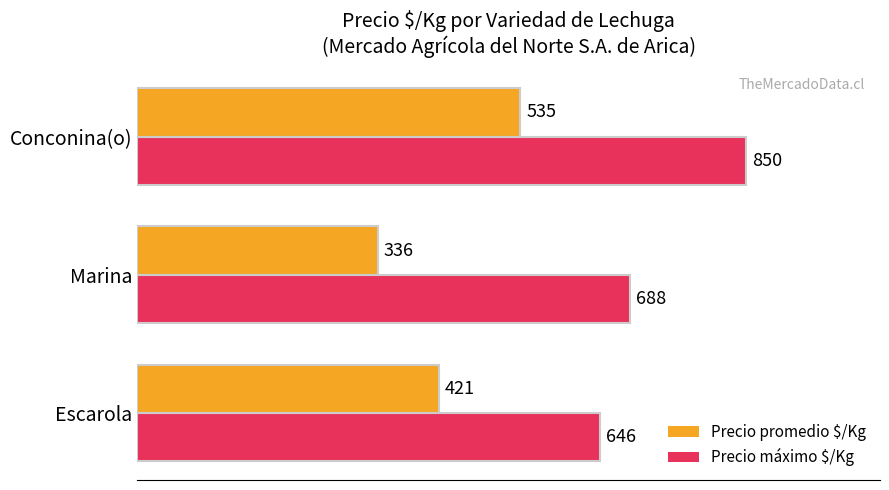

Between Escarola and Marina, which series saw the biggest shift?

Precio promedio $/Kg